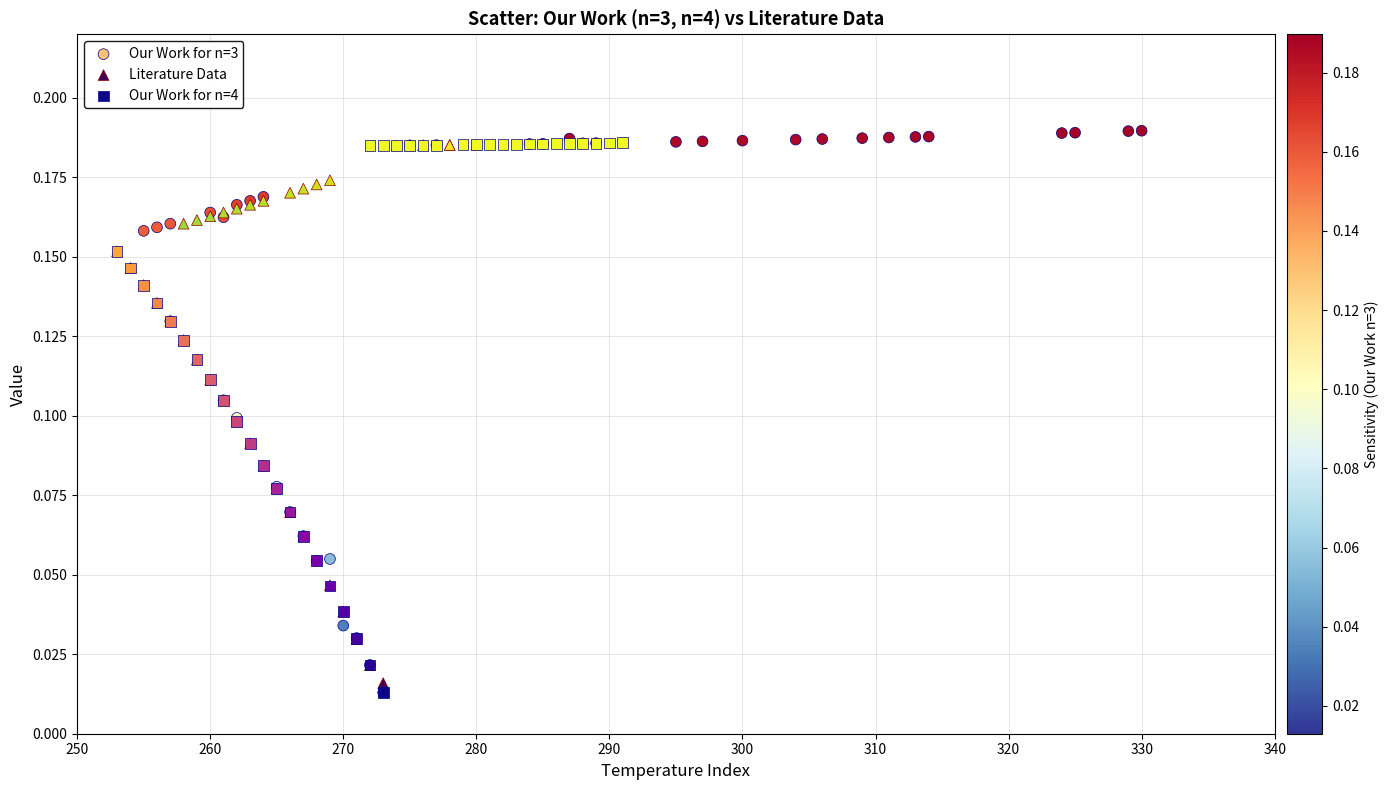

Which series has the largest Y range (max minus min)?

Our Work for n=3